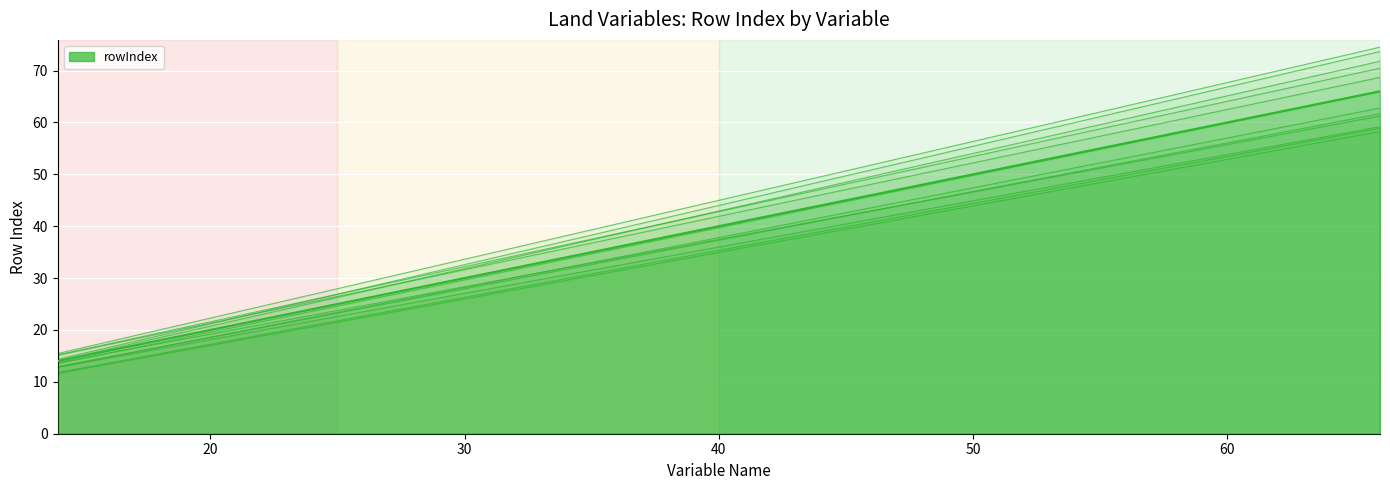

The chart shows a value of 31.2 at 14. True or false?

False